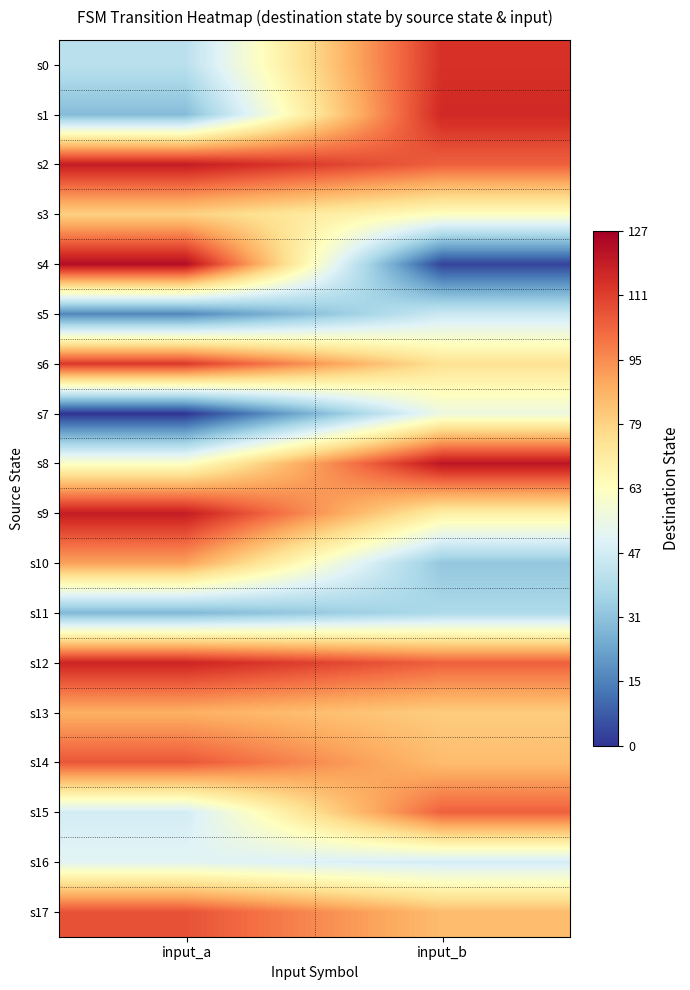

Which label corresponds to the smallest value in the chart?

input_a